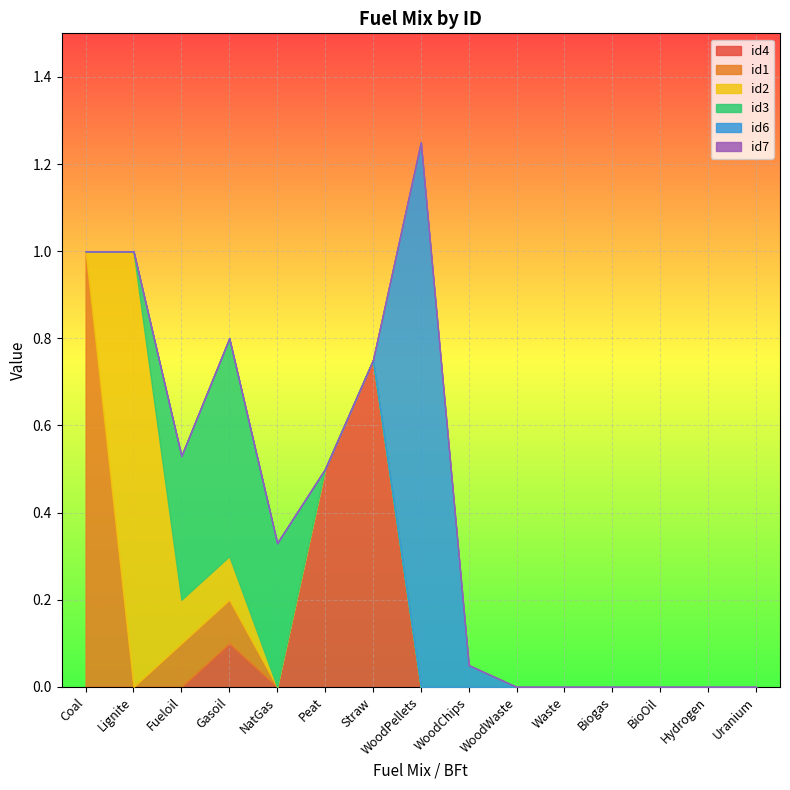

Which series has the largest range (max minus min)?

id6